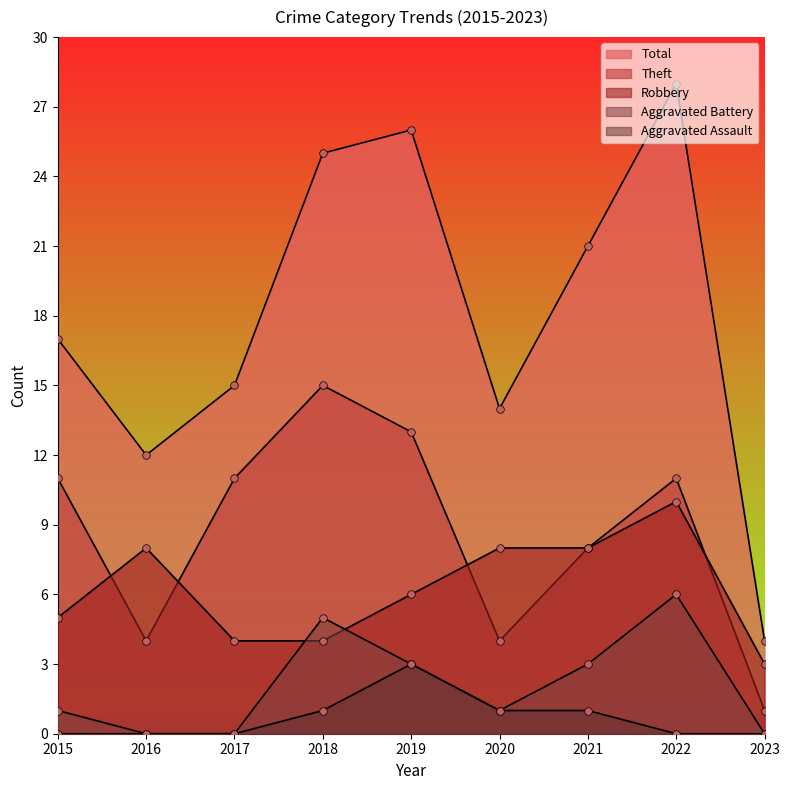

Is the value of Aggravated Assault at 2015 greater than the value of Total at 2021?

No